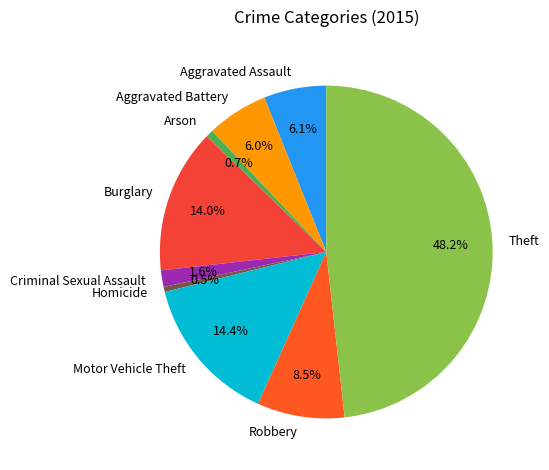

Which category has the biggest portion of the pie?

Theft